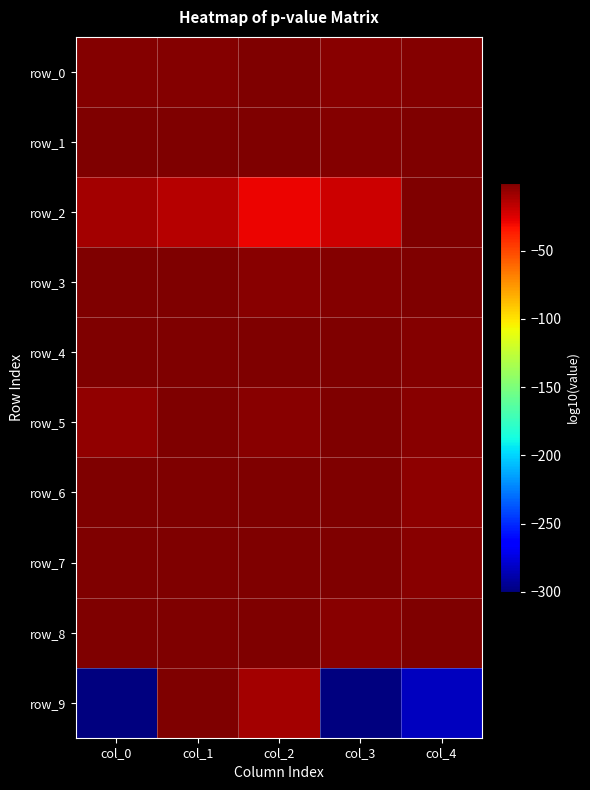

What is the approximate value of row_2 at col_2?

-29.2